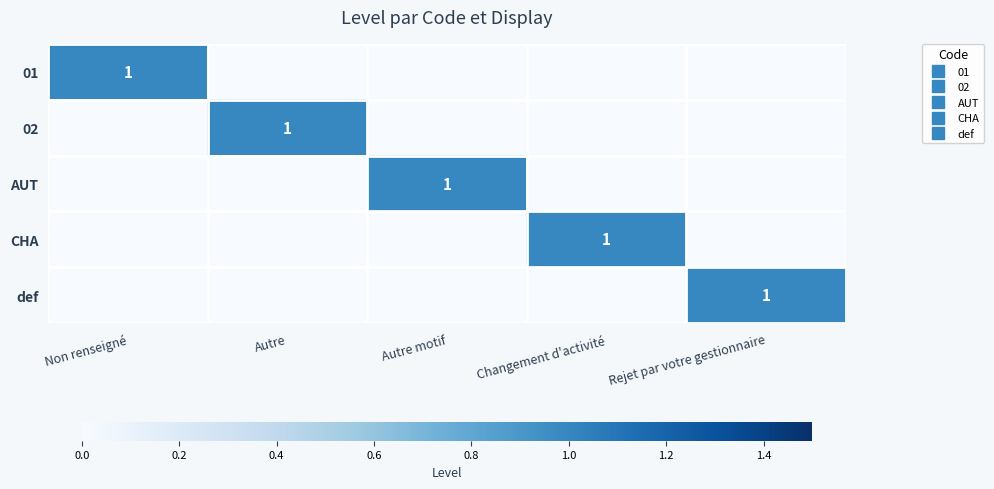

Is it true that CHA equals 0 at Rejet par votre gestionnaire?

True